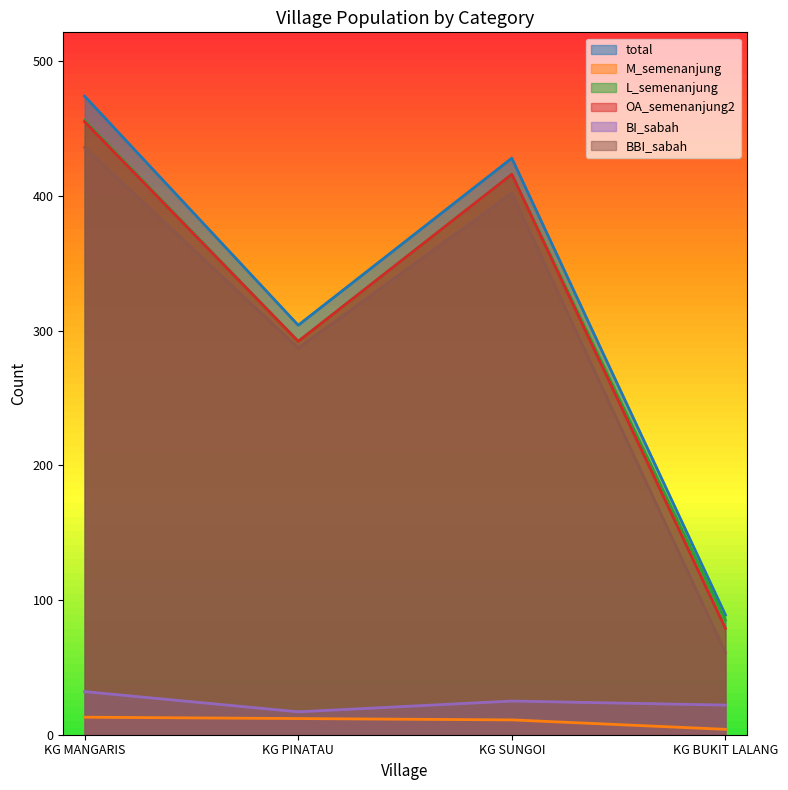

What position from the left is KG SUNGOI?

3